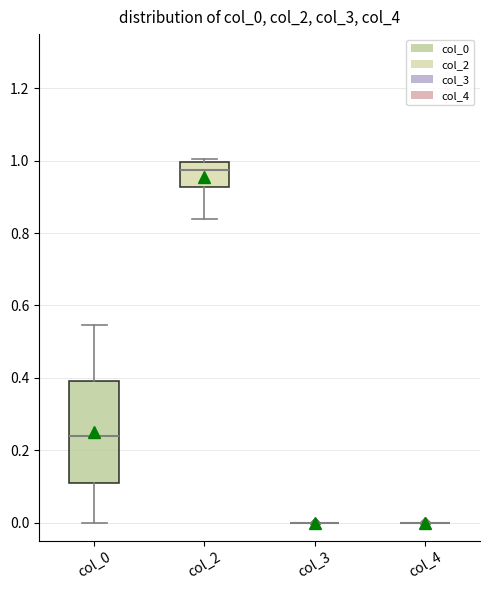

Comparing the boxes themselves (not the whiskers), which one is the tallest?

col_0